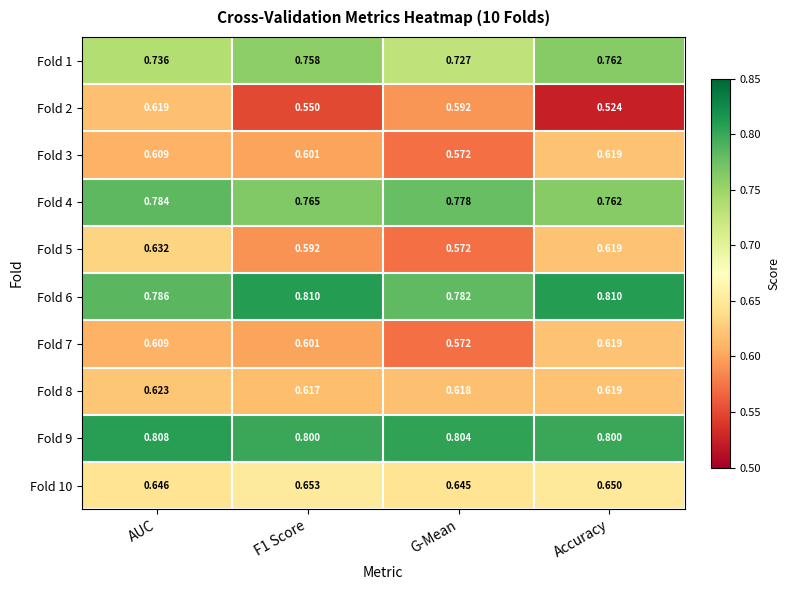

Which category has the lowest value in the Fold 1 series?

G-Mean